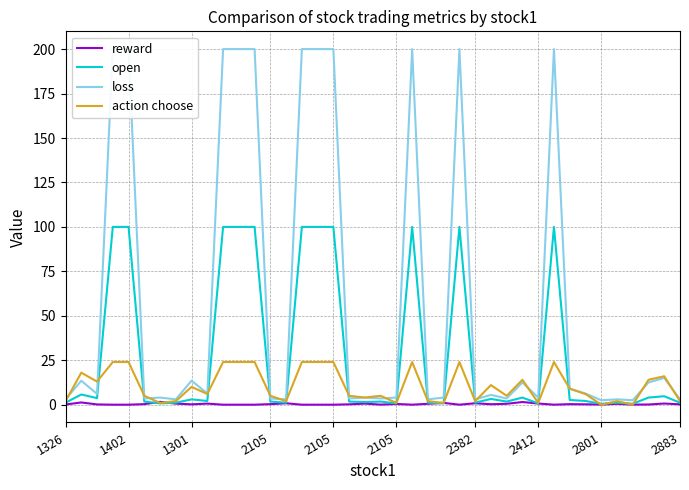

List the labels in order of action choose value, largest first.

2105, 2105, 10, 11, 12, 15, 16, 17, 22, 25, 31, 1402, 38, 29, 37, 1301, 27, 2801, 32, 2883, 33, 2105, 13, 18, 20, 28, 19, 1326, 2412, 14, 23, 26, 35, 39, 2382, 21, 24, 30, 34, 36